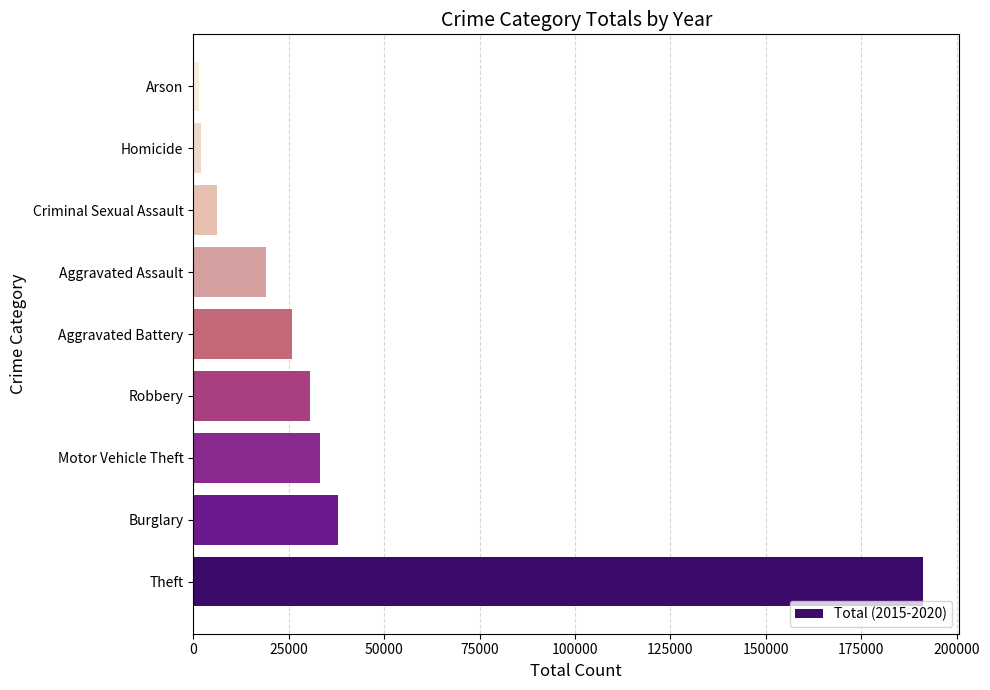

What is the maximum value shown in the chart?

191125